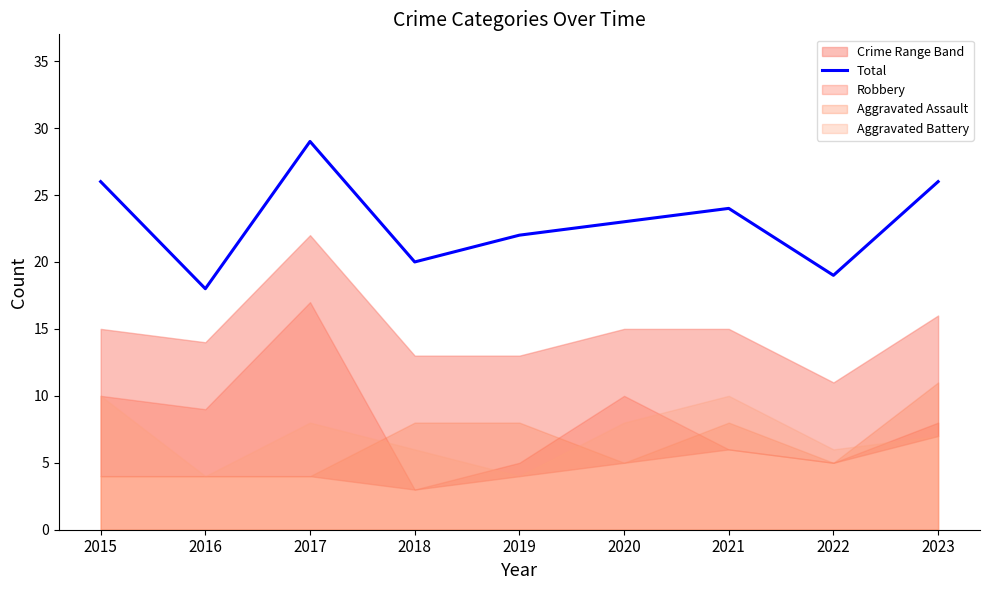

Approximately how many times larger is the value at 2023 compared to 2017?

0.9